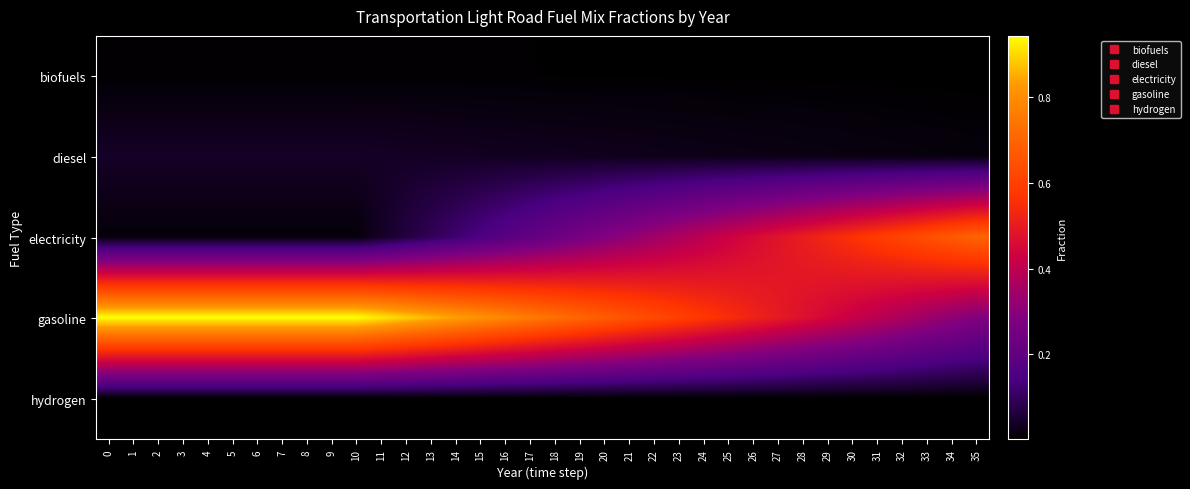

Reading left to right, transcribe all the data shown in this chart.

biofuels: 0=0.0	1=0.0	2=0.0	3=0.0	4=0.0	5=0.0	6=0.0	7=0.0	8=0.0	9=0.0	10=0.0	11=0.0	12=0.0	13=0.0	14=0.0	15=0.0	16=0.0	17=0.0	18=0.0	19=0.0	20=0.0	21=0.0	22=0.0	23=0.0	24=0.0	25=0.0	26=0.0	27=0.0	28=0.0	29=0.0	30=0.0	31=0.0	32=0.0	33=0.0	34=0.0	35=0.0
diesel: 0=0.0	1=0.0	2=0.0	3=0.0	4=0.0	5=0.0	6=0.0	7=0.0	8=0.0	9=0.0	10=0.0	11=0.0	12=0.0	13=0.0	14=0.0	15=0.0	16=0.0	17=0.0	18=0.0	19=0.0	20=0.0	21=0.0	22=0.0	23=0.0	24=0.0	25=0.0	26=0.0	27=0.0	28=0.0	29=0.0	30=0.0	31=0.0	32=0.0	33=0.0	34=0.0	35=0.0
electricity: 0=0.0	1=0.0	2=0.0	3=0.0	4=0.0	5=0.0	6=0.0	7=0.0	8=0.0	9=0.0	10=0.0	11=0.0	12=0.1	13=0.1	14=0.1	15=0.1	16=0.2	17=0.2	18=0.2	19=0.3	20=0.3	21=0.3	22=0.3	23=0.4	24=0.4	25=0.4	26=0.5	27=0.5	28=0.5	29=0.5	30=0.6	31=0.6	32=0.6	33=0.6	34=0.7	35=0.7
gasoline: 0=0.9	1=0.9	2=0.9	3=0.9	4=0.9	5=0.9	6=0.9	7=0.9	8=0.9	9=0.9	10=0.9	11=0.9	12=0.9	13=0.9	14=0.8	15=0.8	16=0.8	17=0.8	18=0.7	19=0.7	20=0.7	21=0.7	22=0.6	23=0.6	24=0.6	25=0.5	26=0.5	27=0.5	28=0.5	29=0.4	30=0.4	31=0.4	32=0.4	33=0.3	34=0.3	35=0.3
hydrogen: 0=0.0	1=0.0	2=0.0	3=0.0	4=0.0	5=0.0	6=0.0	7=0.0	8=0.0	9=0.0	10=0.0	11=0.0	12=0.0	13=0.0	14=0.0	15=0.0	16=0.0	17=0.0	18=0.0	19=0.0	20=0.0	21=0.0	22=0.0	23=0.0	24=0.0	25=0.0	26=0.0	27=0.0	28=0.0	29=0.0	30=0.0	31=0.0	32=0.0	33=0.0	34=0.0	35=0.0